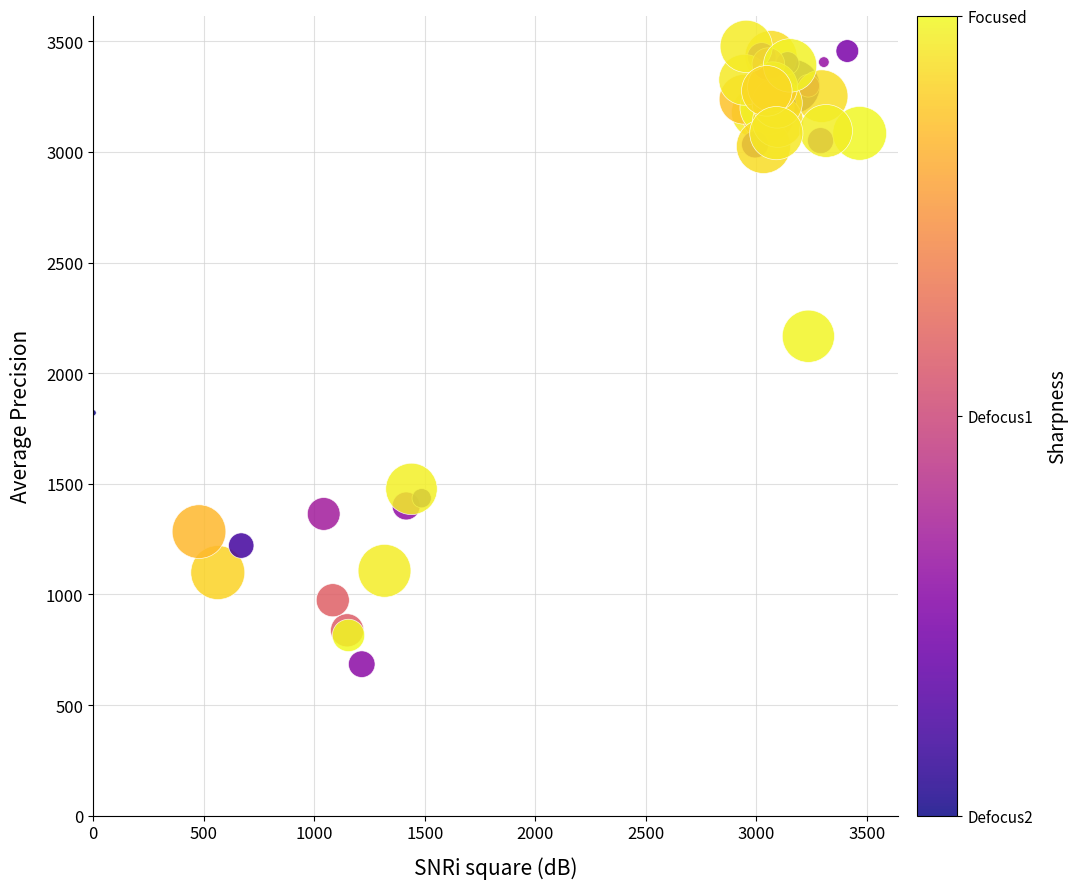

What Y value in the scatter plot is closest to 2081?

2167